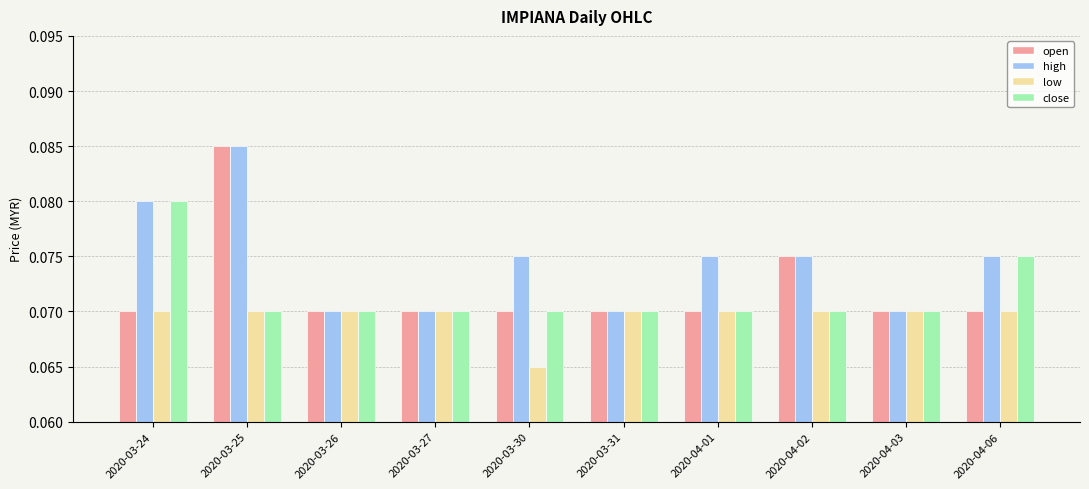

Count the low values in the range 0 to 1.

10